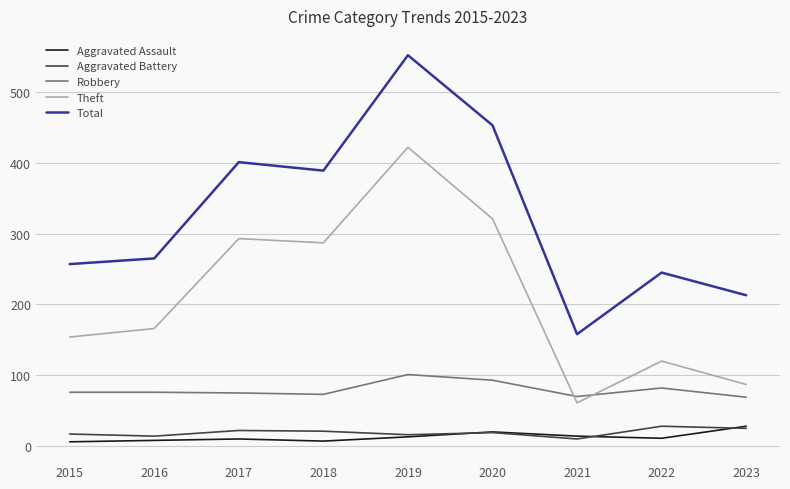

Is it true that Aggravated Assault equals 28 at 2023?

True